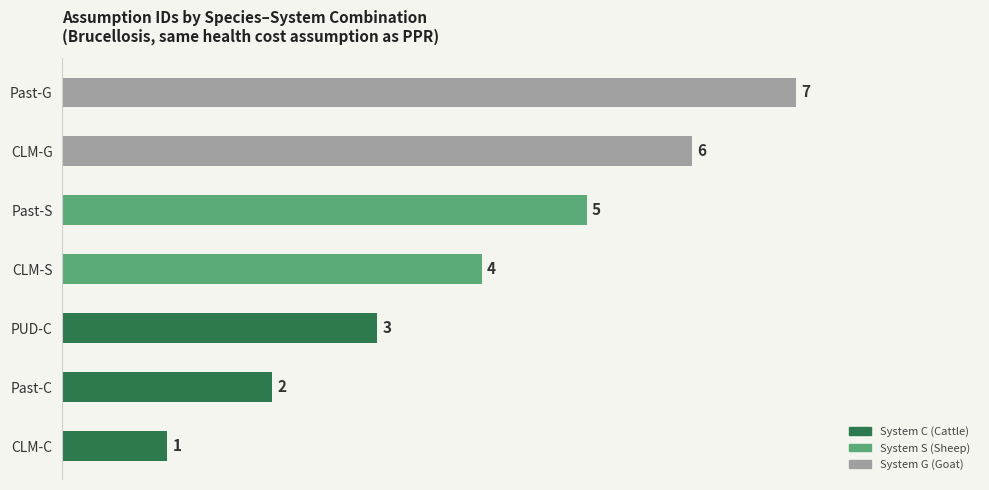

Reading left to right, what are all the values shown in this chart?

1	2	3	4	5	6	7